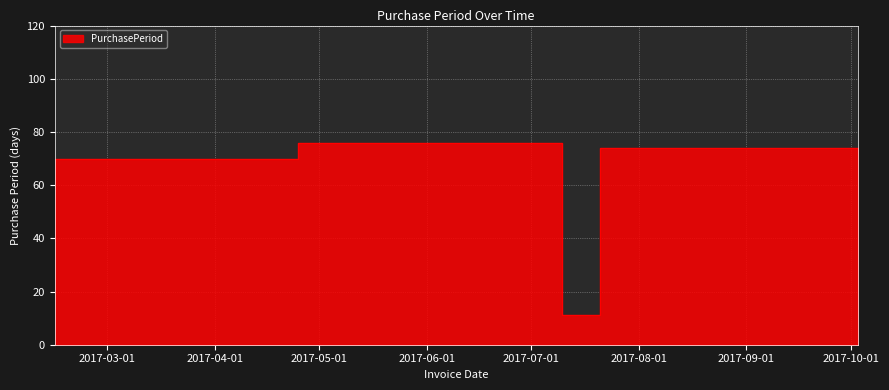

What position from the left is 2017-07-10?

3